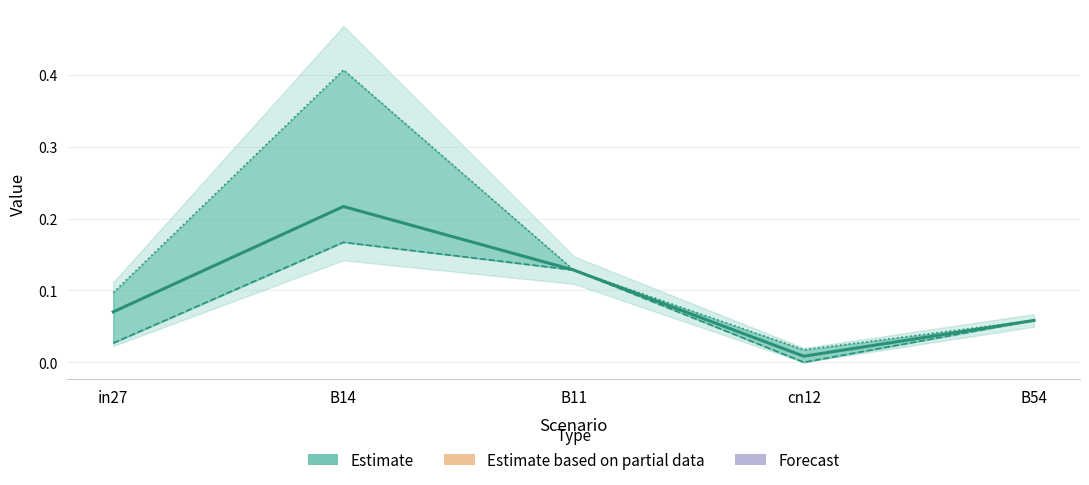

Reading left to right, what are all the values shown in this chart?

job245_scenario2_457: in27=0.1	B14=0.2	B11=0.1	cn12=0.0	B54=0.1
job244_scenario1_456: in27=0.0	B14=0.2	B11=0.1	cn12=0.0	B54=0.1
job246_scenario2_459: in27=0.1	B14=0.4	B11=0.1	cn12=0.0	B54=0.1